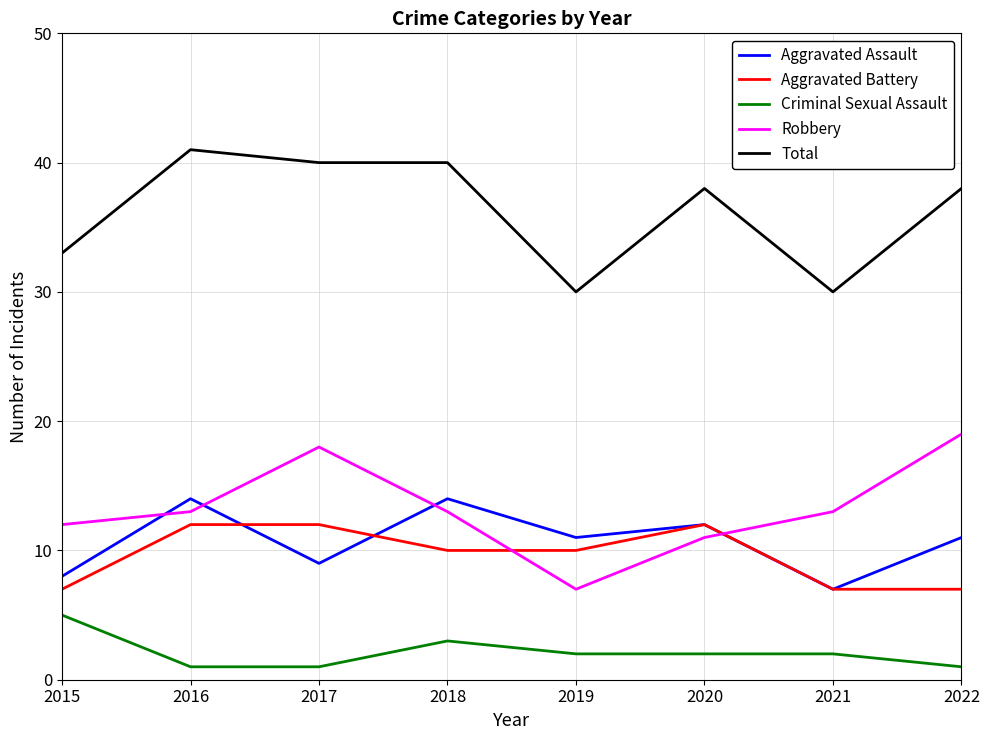

The value of Total at 2021 is 17. True or false?

False